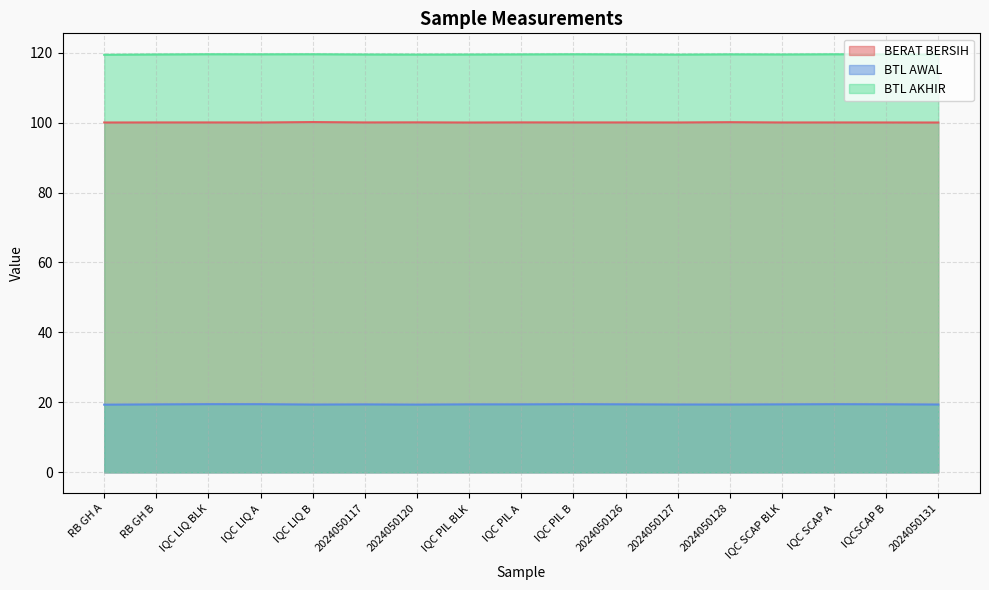

What is the approximate value of BTL AKHIR at 2024050120?

119.4